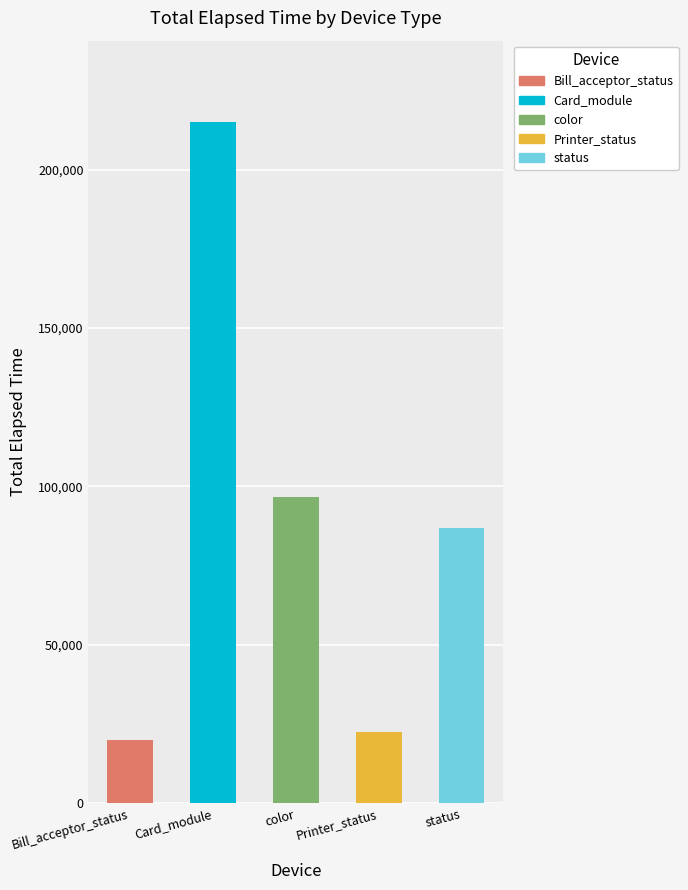

At how many categories does at least one series exceed 159434?

1